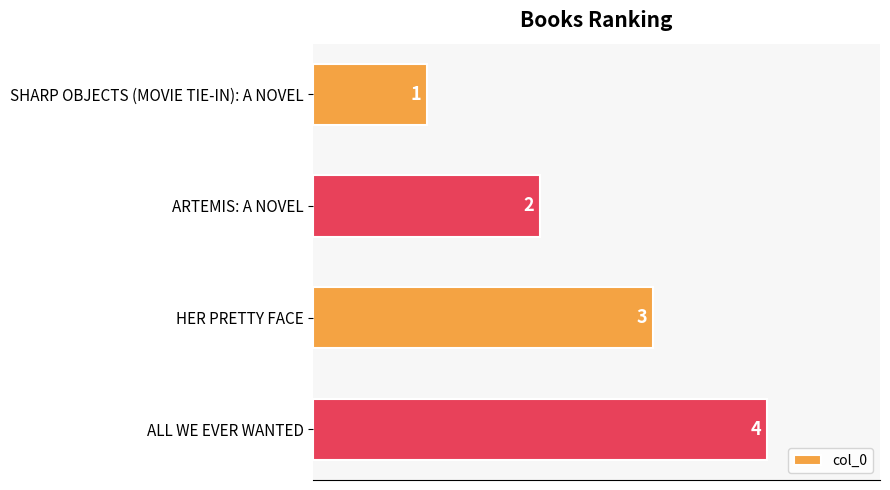

What is the sum of the values at ARTEMIS: A NOVEL and HER PRETTY FACE?

5